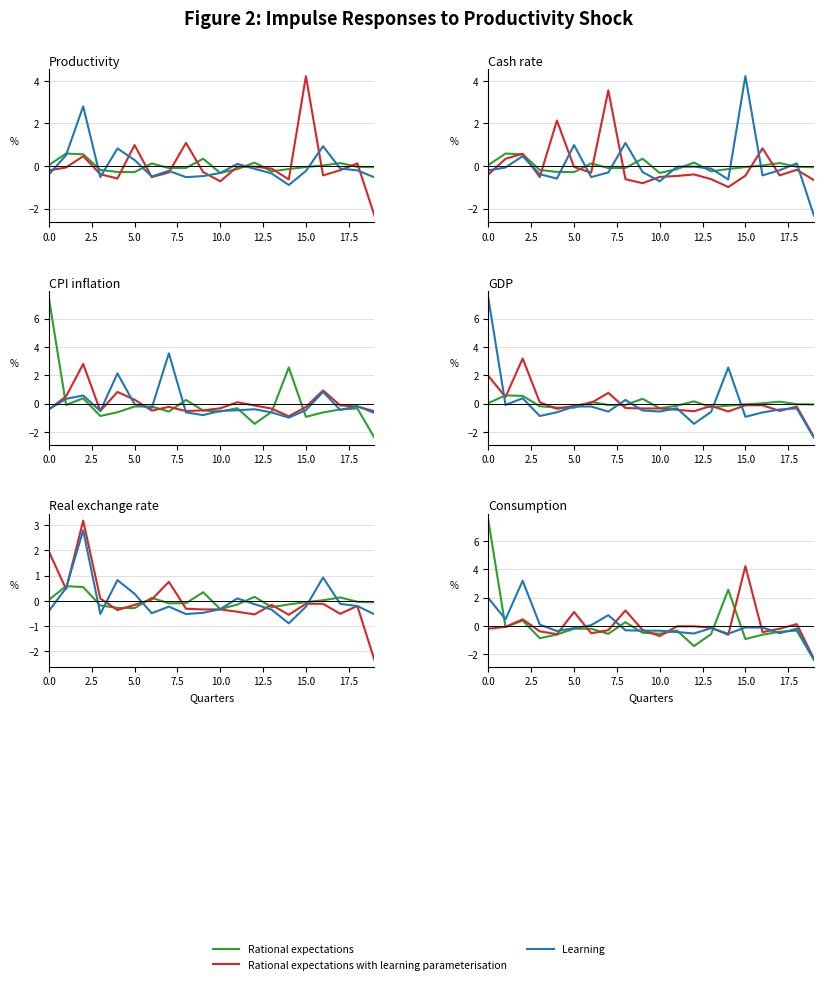

Reading right to left, extract all data points from this chart.

Rational expectations: -2.4	-0.3	-0.4	-0.6	-0.9	2.6	-0.6	-1.4	-0.3	-0.6	-0.5	0.3	-0.6	-0.2	-0.2	-0.6	-0.9	0.4	-0.1	7.4
Rational expectations with learning parameterisation: -2.3	0.1	-0.2	-0.4	4.2	-0.6	-0.1	-0.0	-0.0	-0.7	-0.3	1.1	-0.3	-0.5	1.0	-0.6	-0.4	0.5	-0.1	-0.2
Learning: -2.3	-0.2	-0.5	-0.1	-0.1	-0.6	-0.2	-0.5	-0.4	-0.3	-0.3	-0.3	0.8	0.1	-0.2	-0.4	0.1	3.2	0.5	2.0